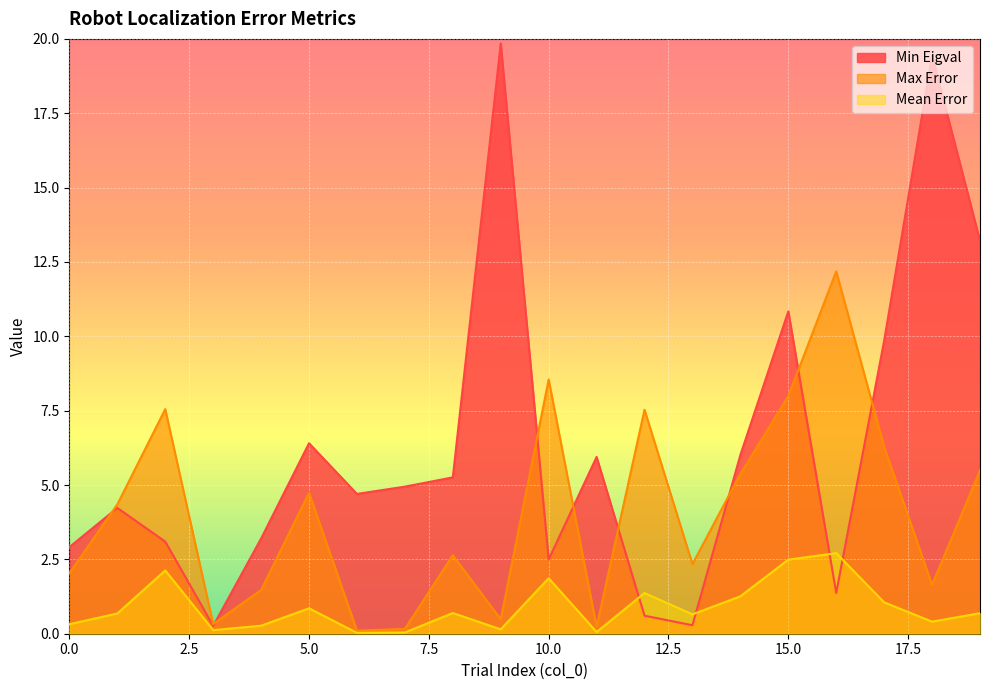

At which category is the sum across all series the highest?

18